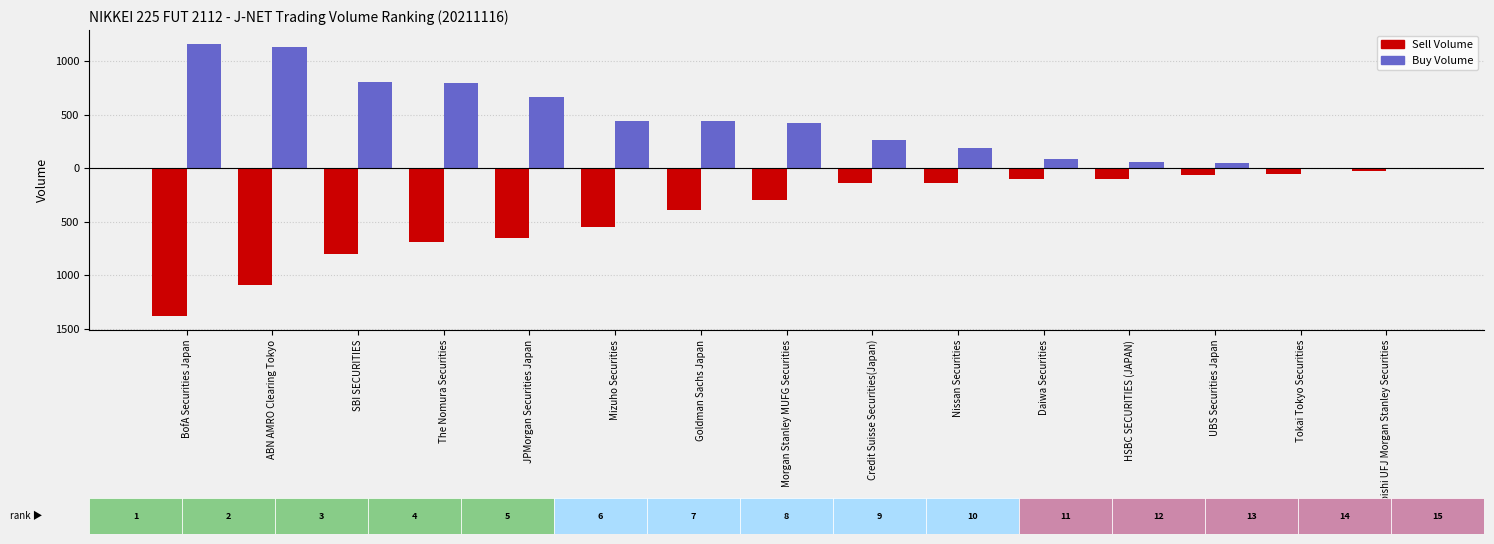

Is it true that Buy Volume equals 776 at BofA Securities Japan?

False